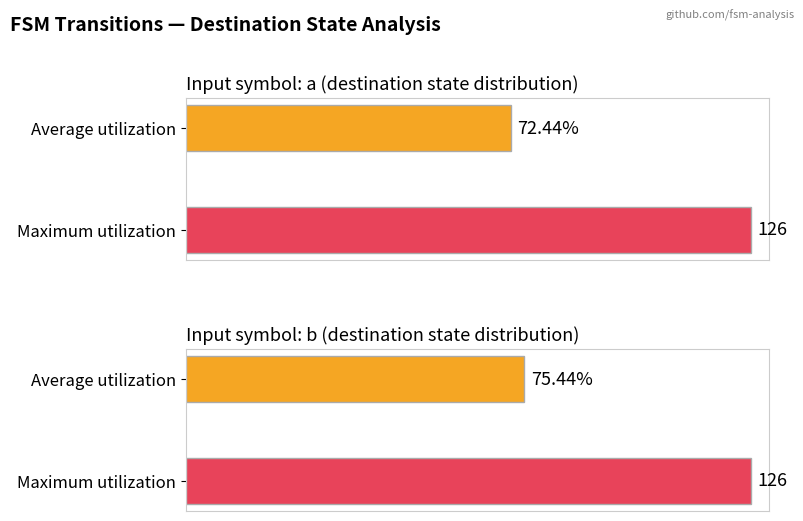

Which series has the widest spread of values?

destination_state_a